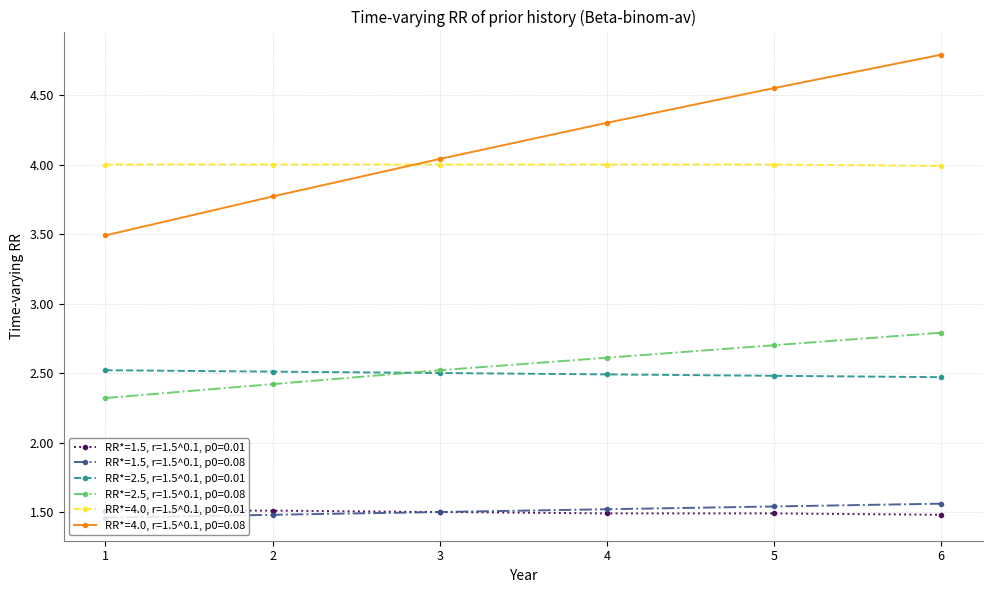

Which series changed the most between 5 and 6?

RR*=4.0, r=1.5^0.1, p0=0.08